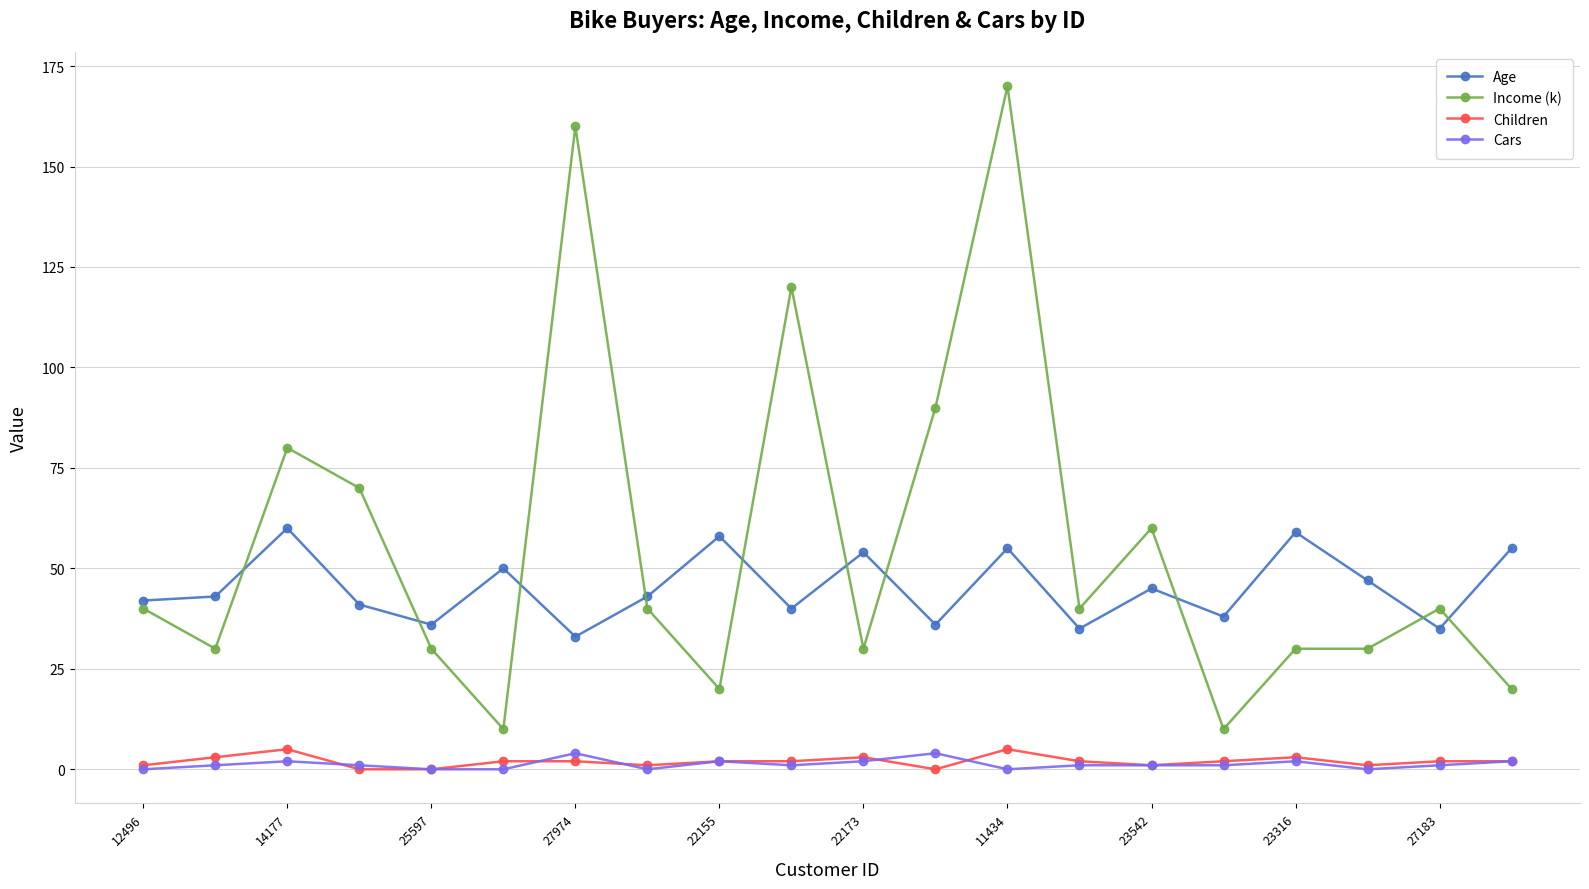

Count the number of data series in this chart.

4